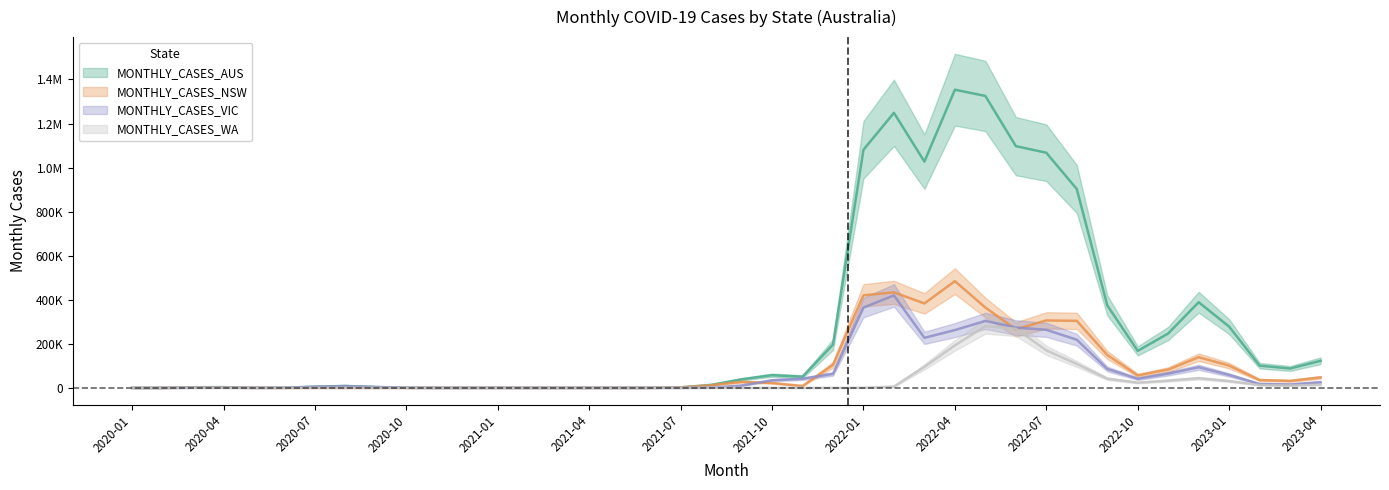

The MONTHLY_CASES_AUS series shows 54386 at 2021-09. True or false?

True